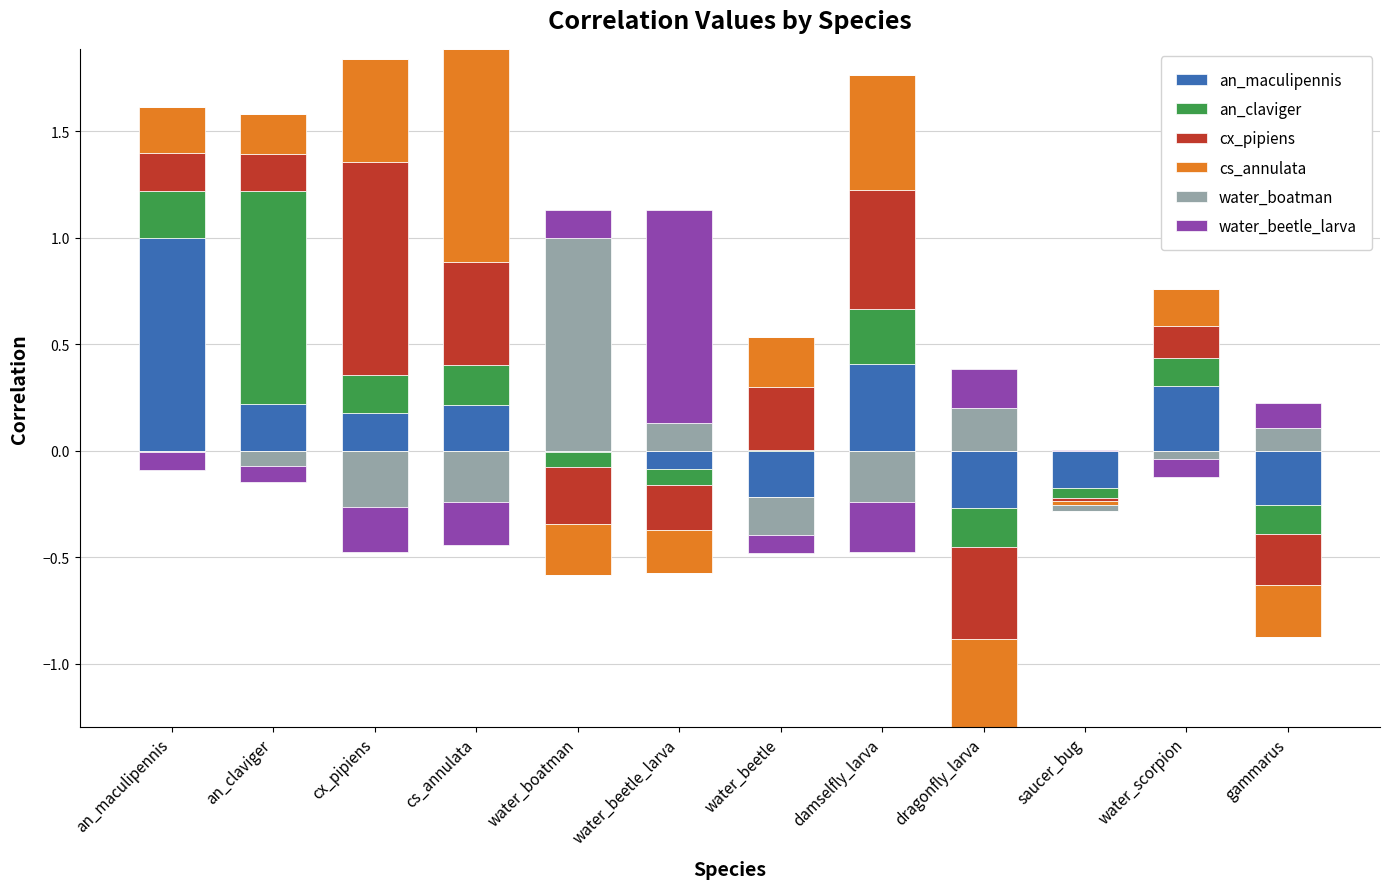

Which series has the widest spread of values?

an_maculipennis